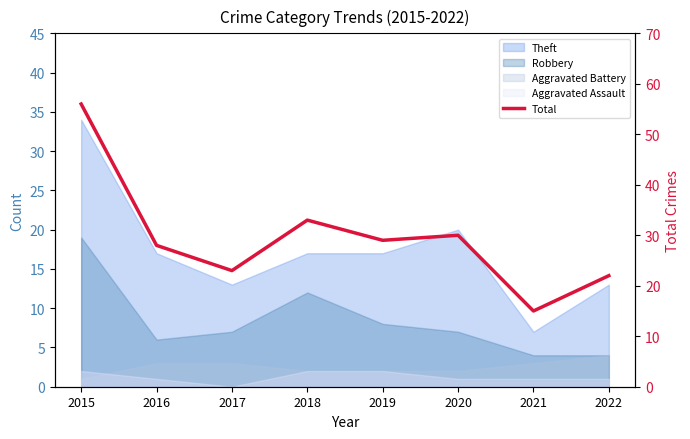

What is the difference between the values at 2020 and 2019?

1